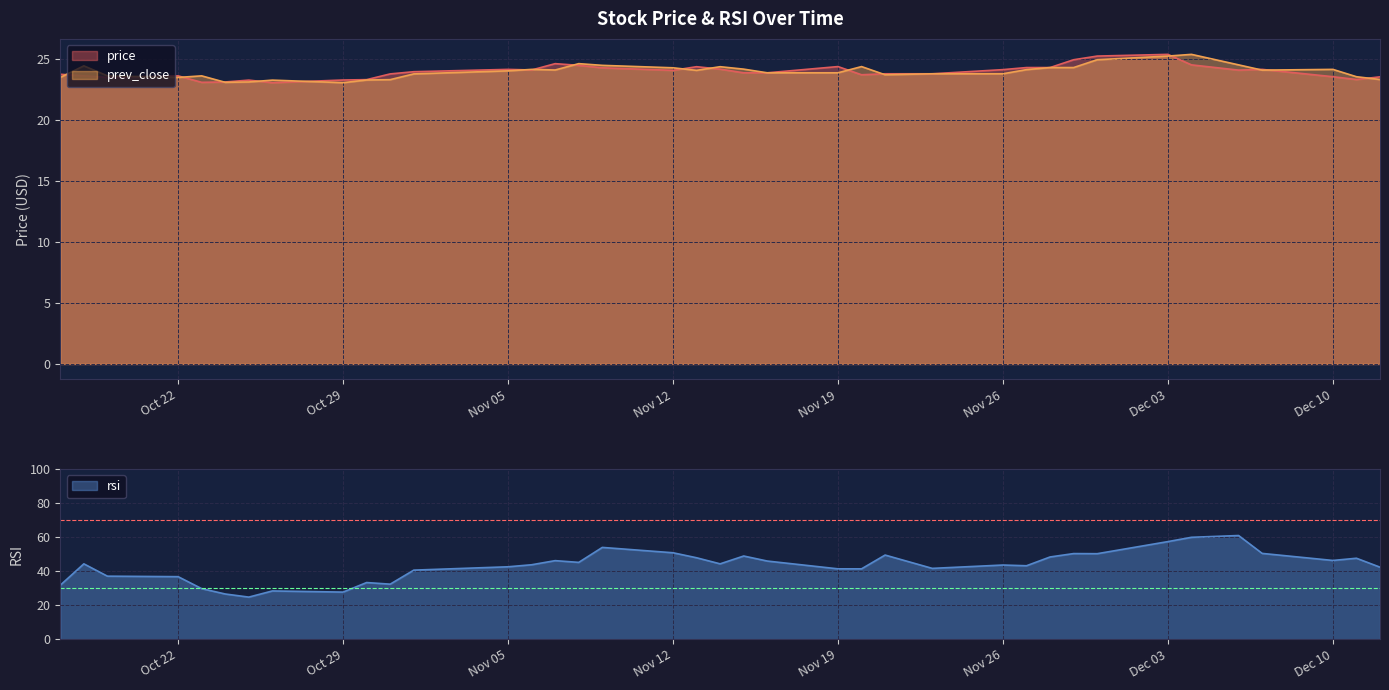

In prev_close, how many points are lower than both neighbors (excluding endpoints)?

7